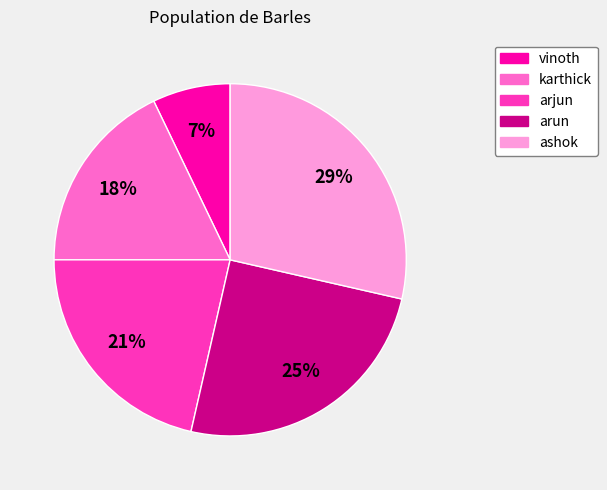

Between arjun and karthick, which is larger?

arjun